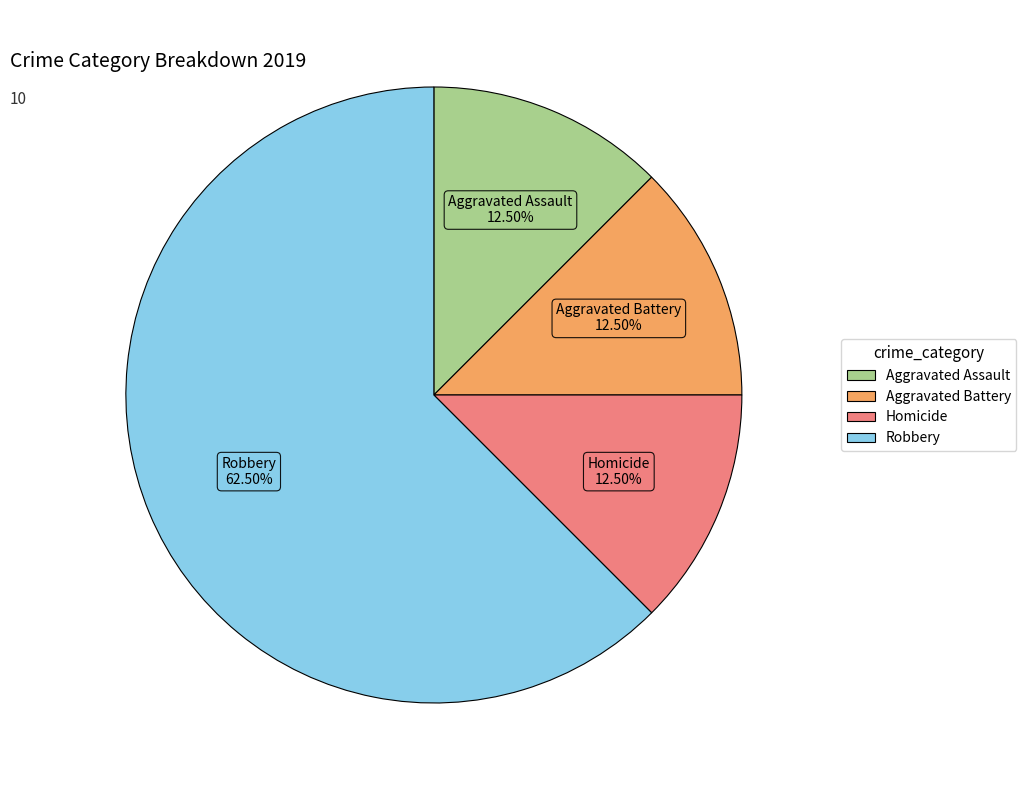

Does Homicide account for over 50% of the chart?

No